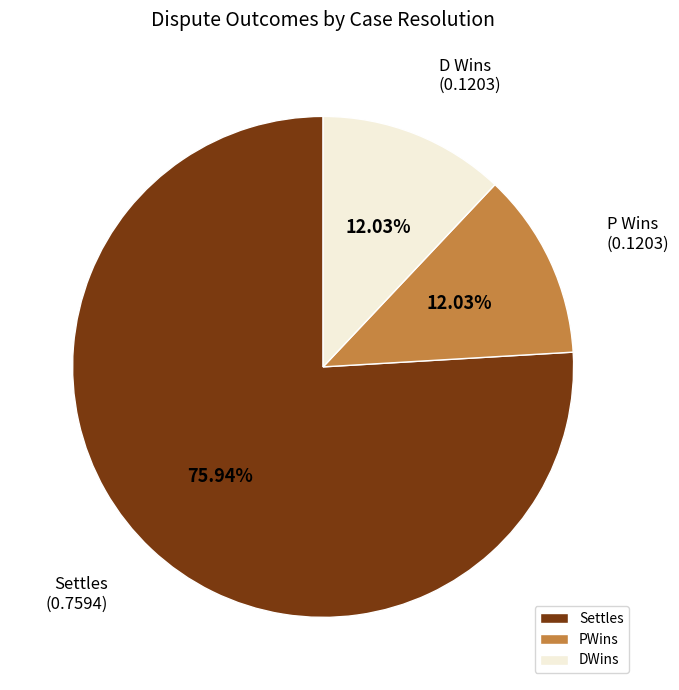

Does Settles account for over 50% of the chart?

Yes